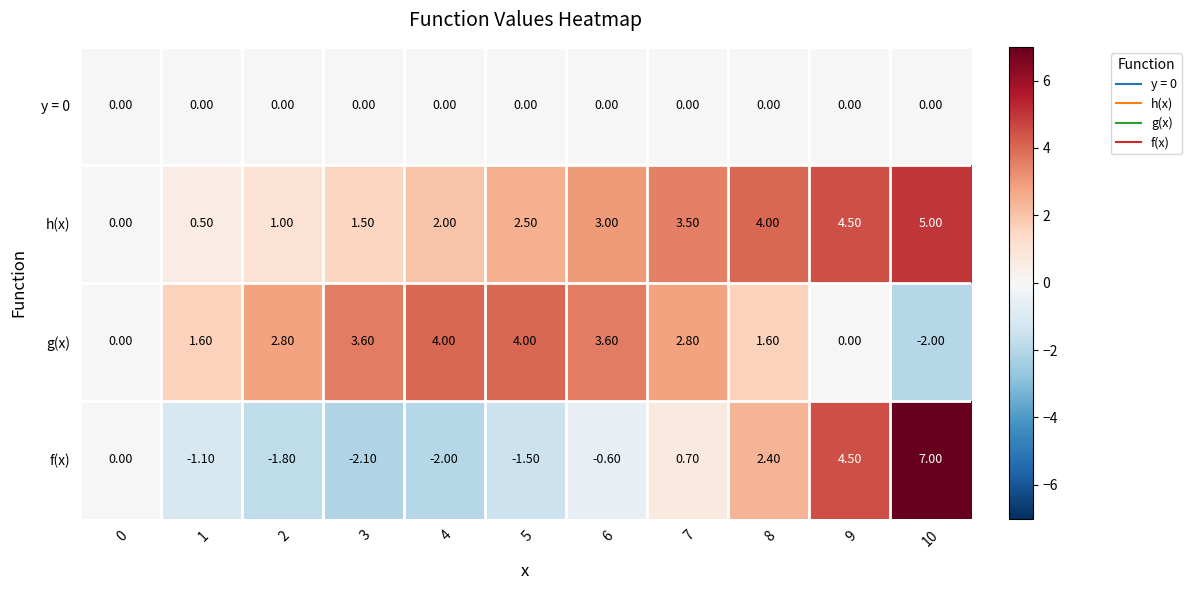

What is the sum of all h(x) values?

27.5